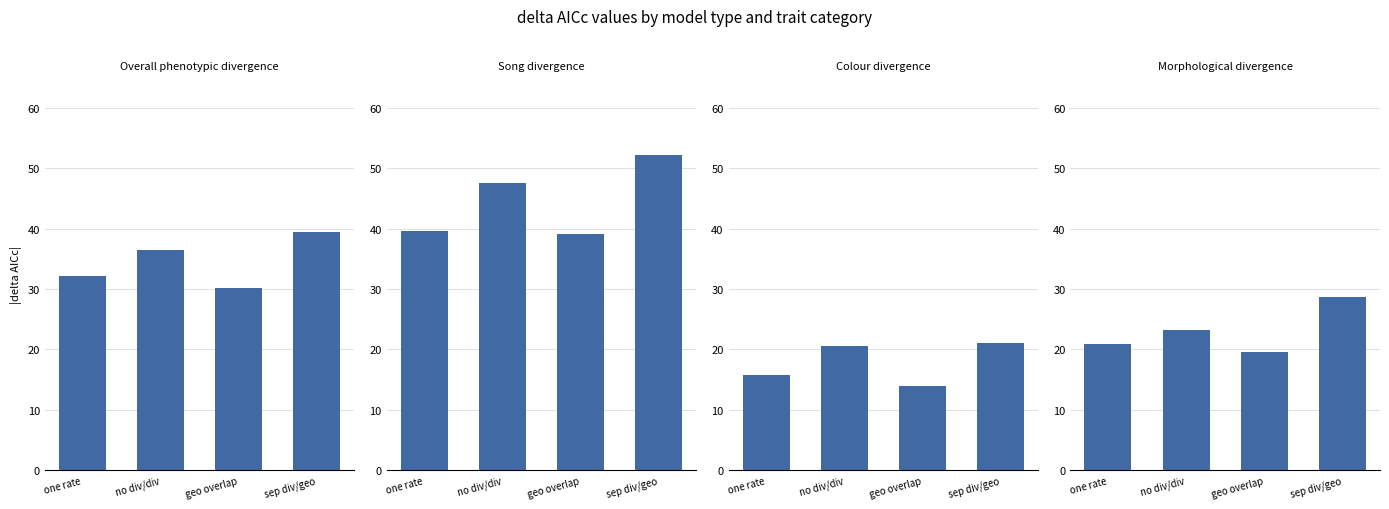

What is the highest value of the Colour divergence series?

21.1